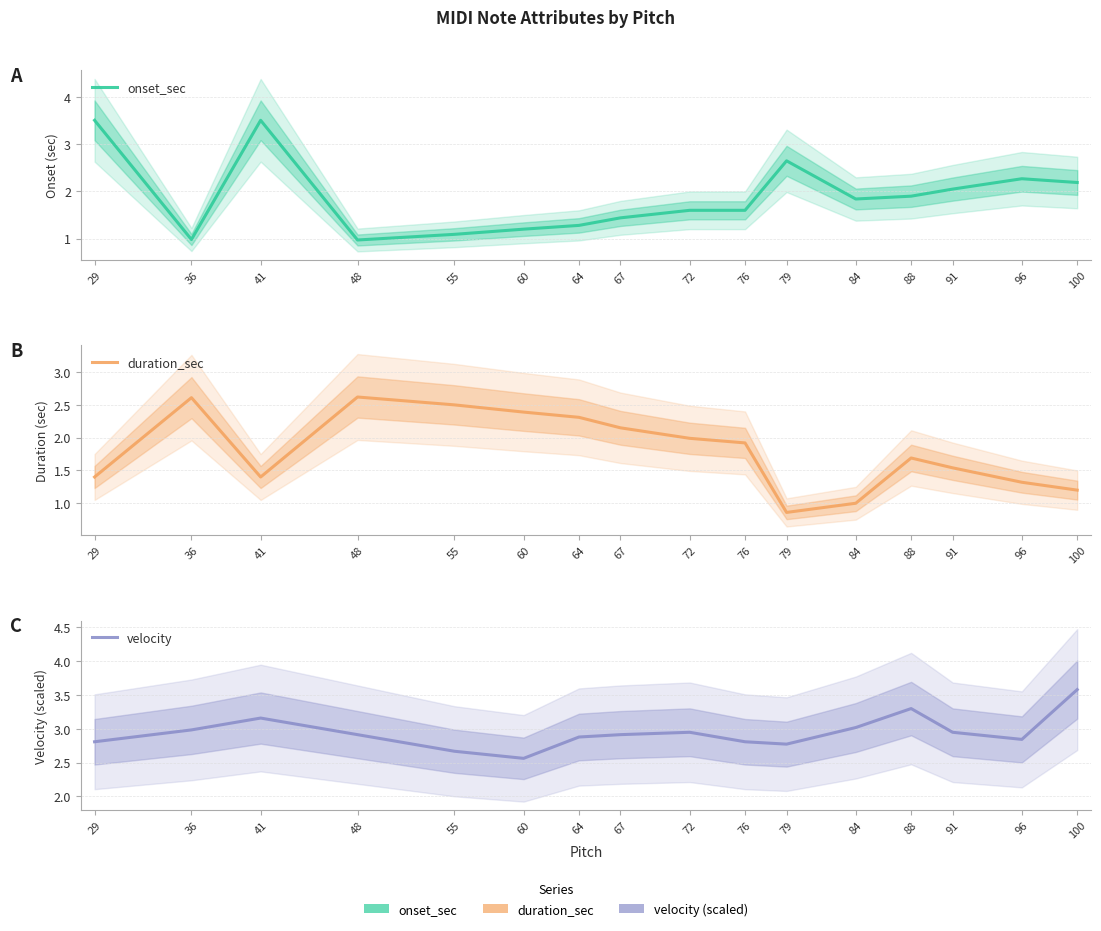

What is the value of the duration_sec point at the 14th from the left?

1.5